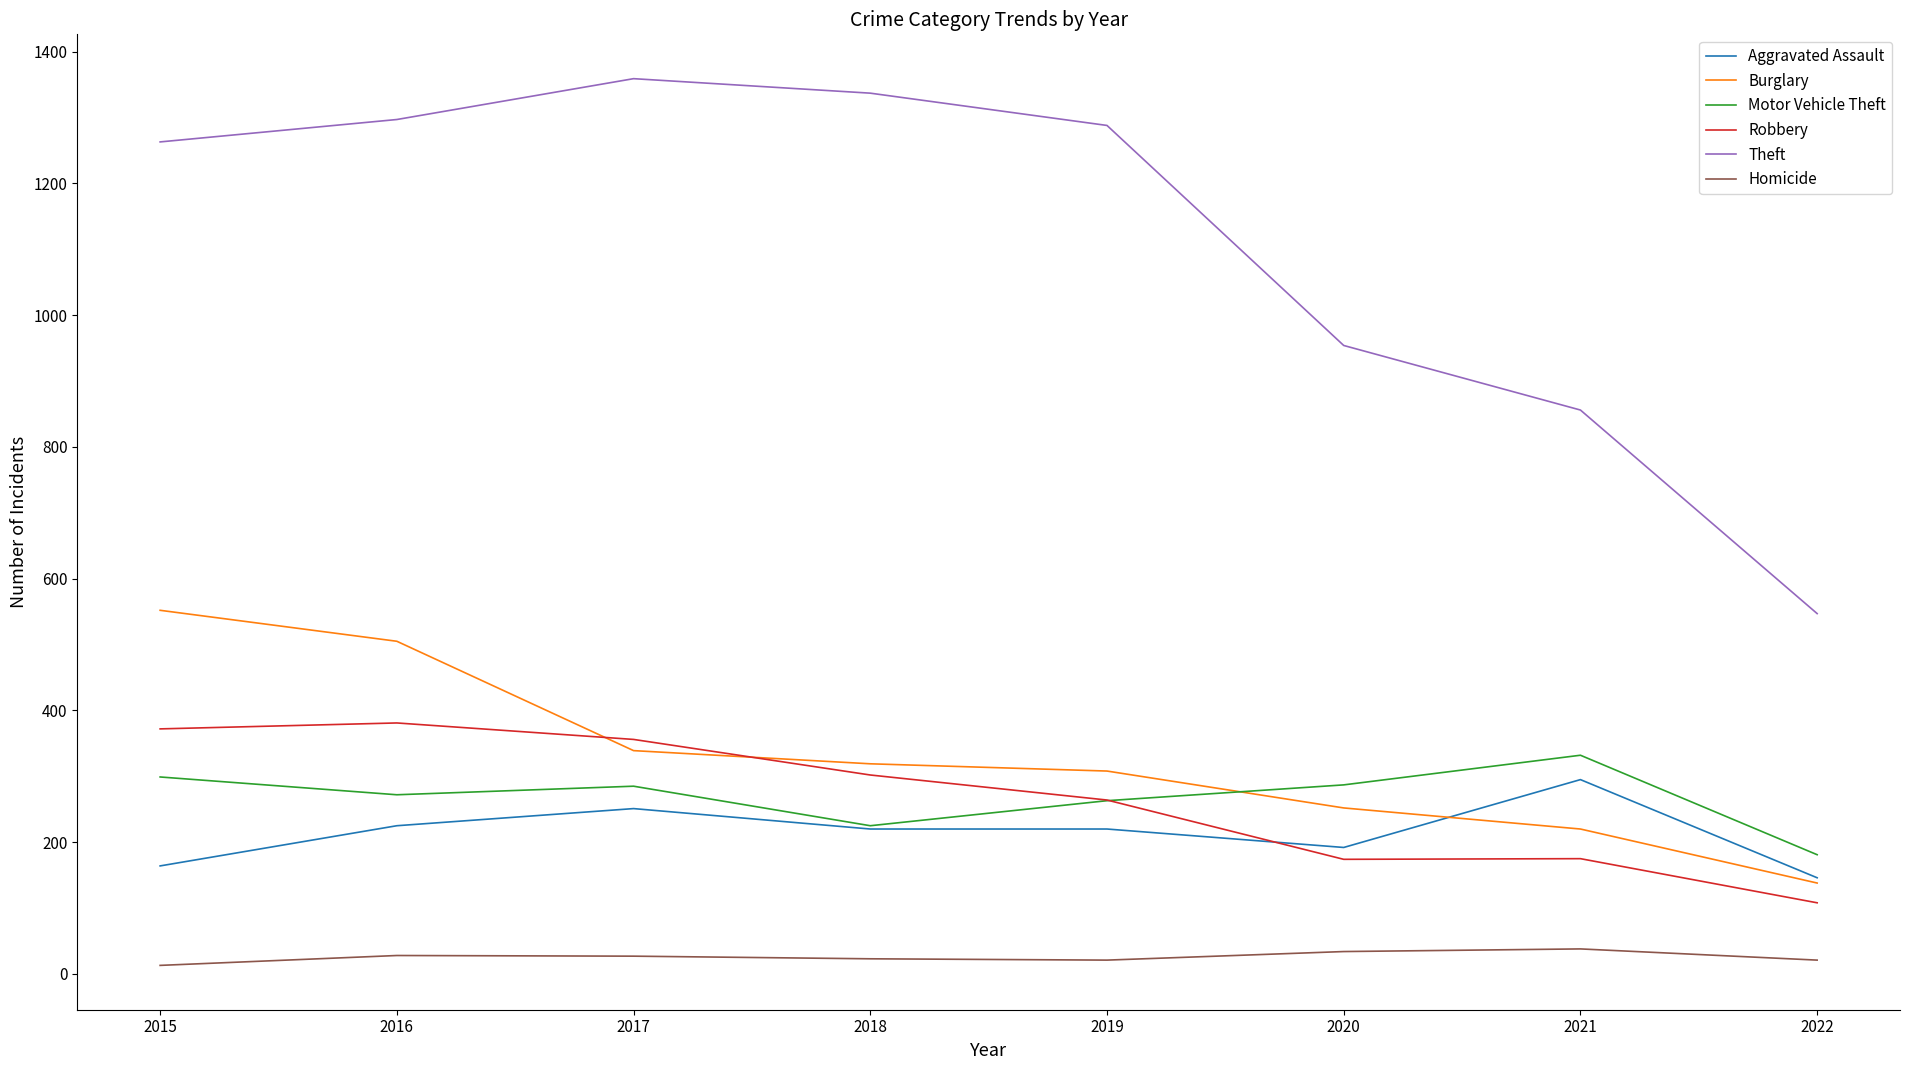

The value of Homicide at 2017 is 27. True or false?

True